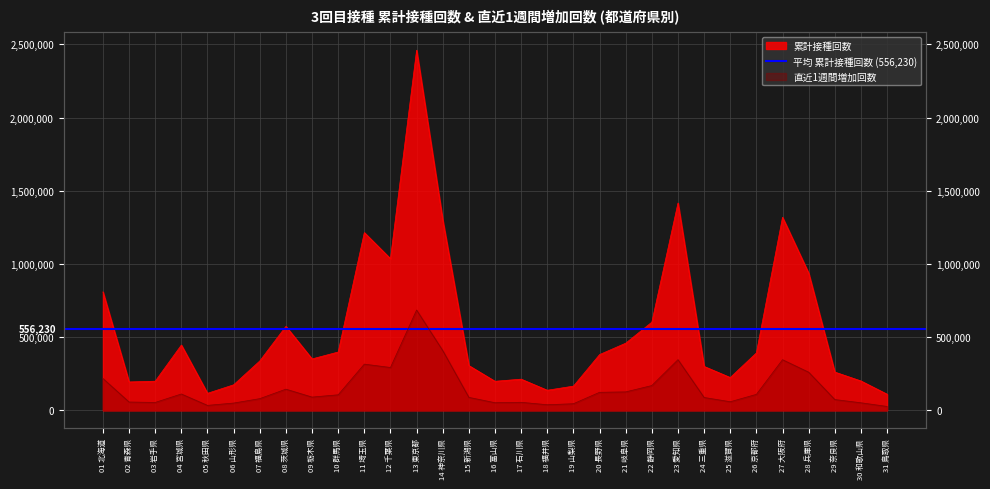

What is the maximum value shown in the chart?

2460510